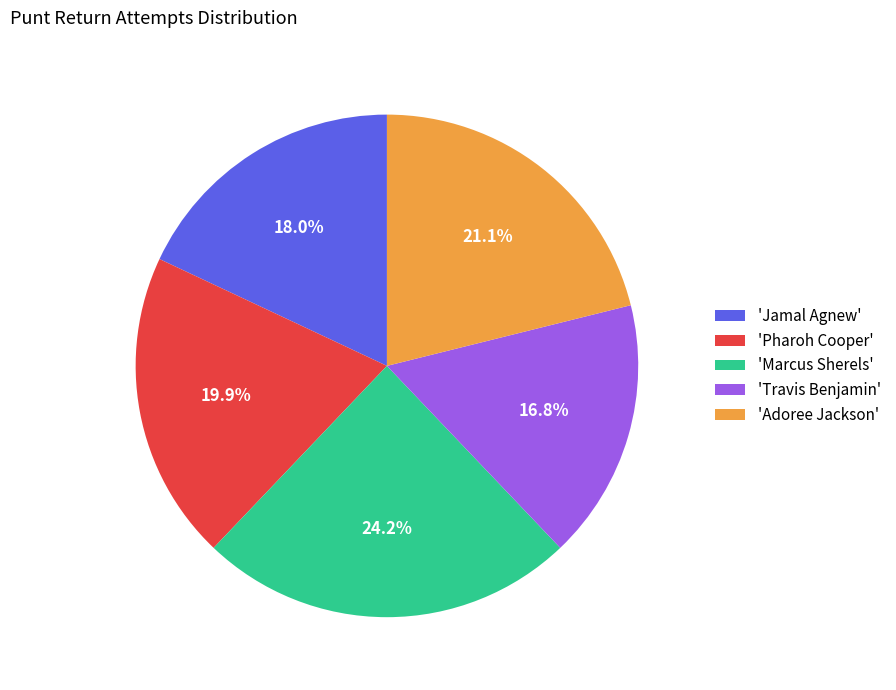

Does any single category account for the majority?

No